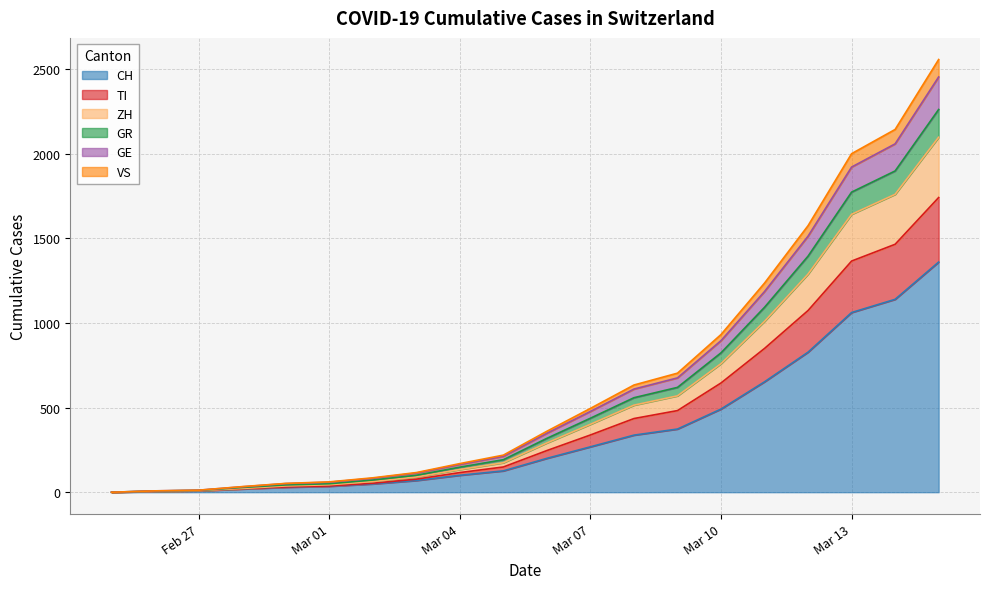

What is the highest value of the CH series?

1359